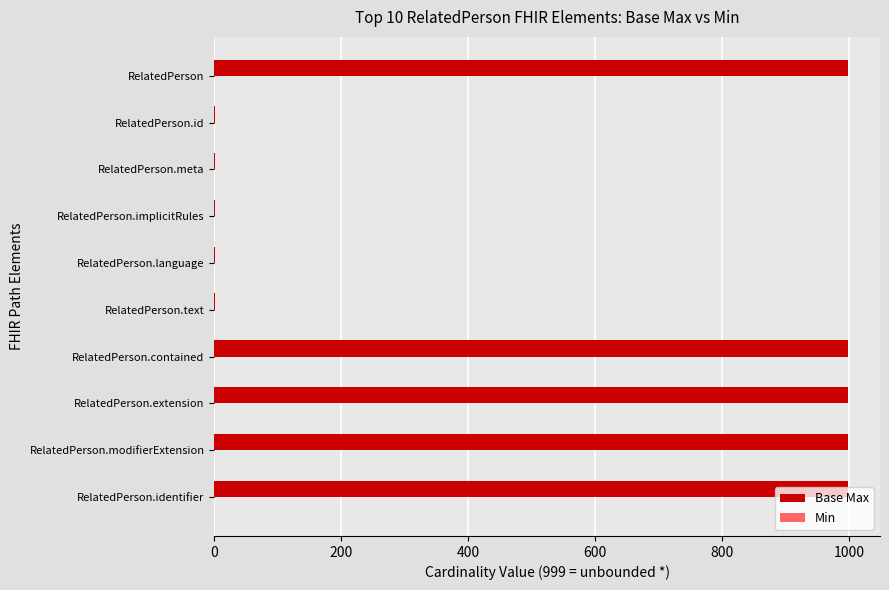

Between RelatedPerson.language and RelatedPerson, which is larger?

RelatedPerson